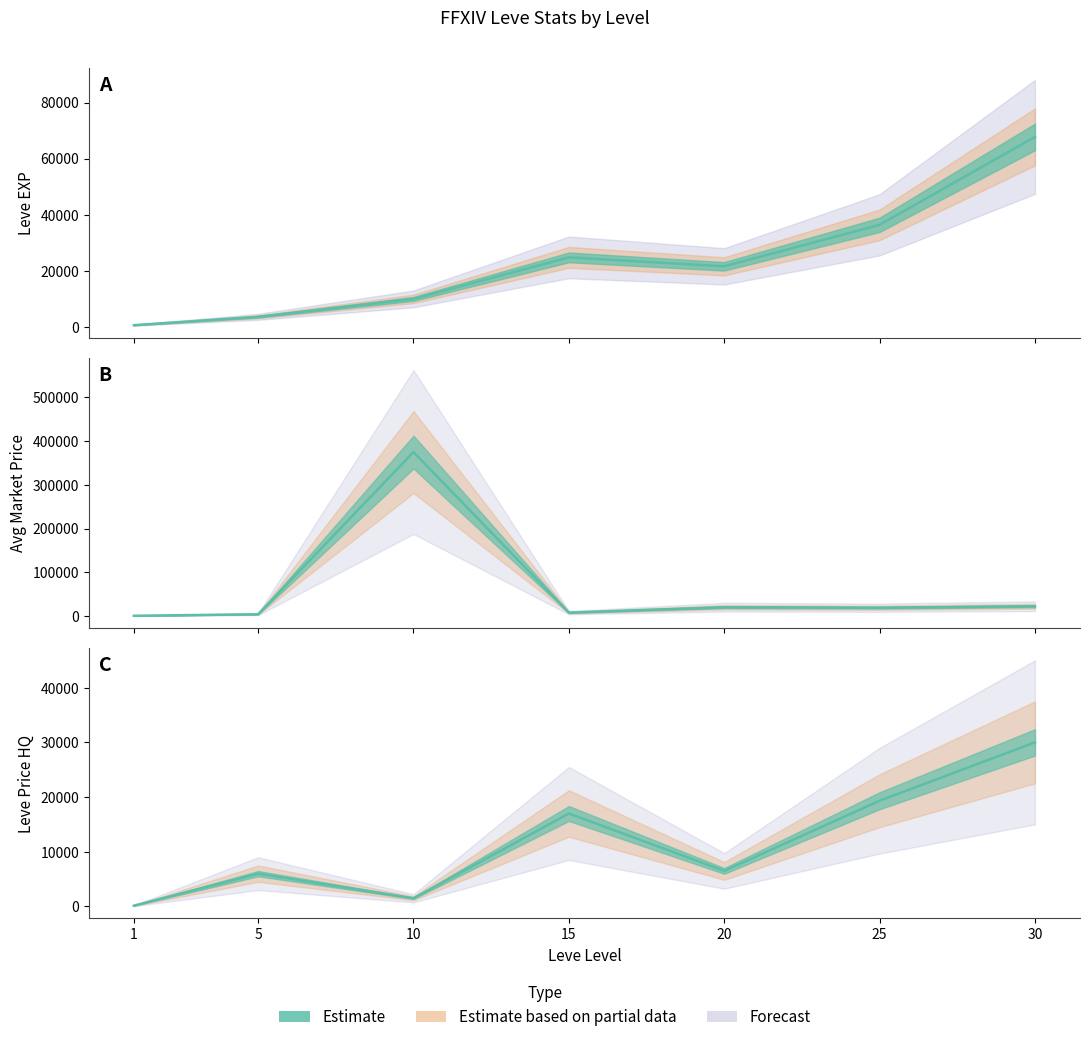

The value of Avg Price (estimate) at 20 is 30536.4. True or false?

False